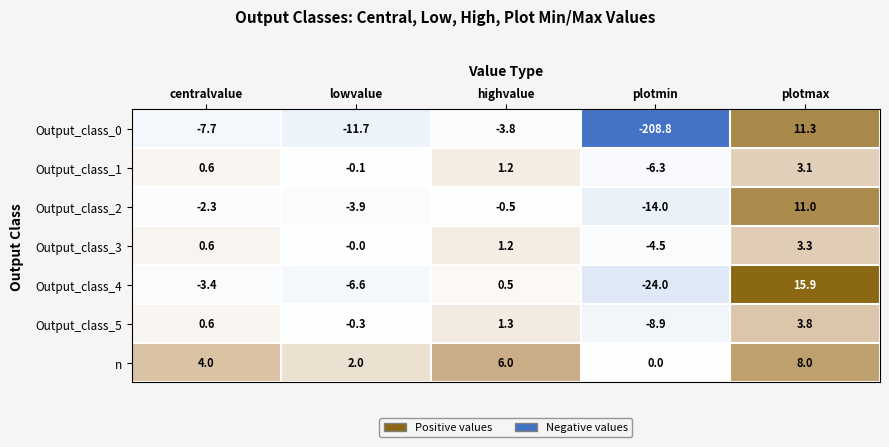

What is the maximum value shown in the chart?

15.9